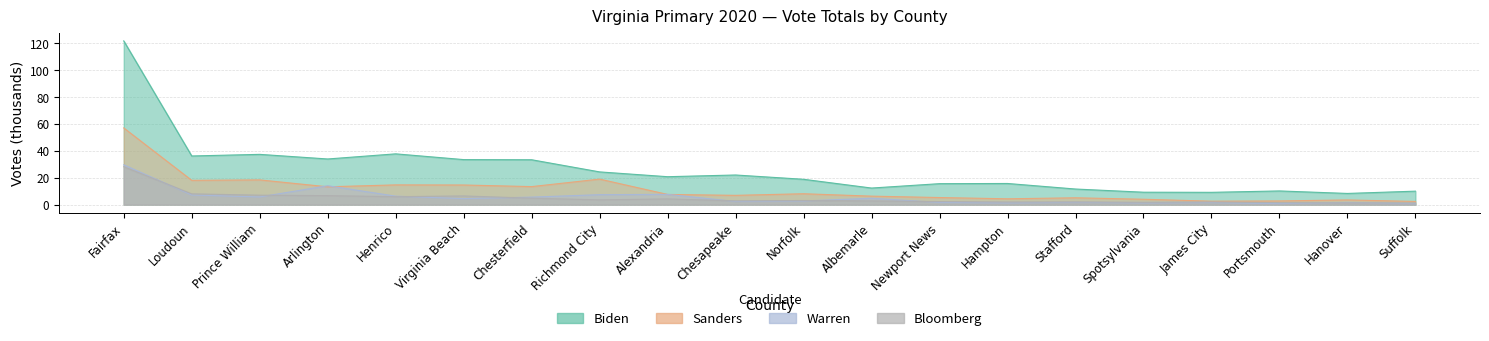

What is the difference between the highest and lowest values at Alexandria?

16.5